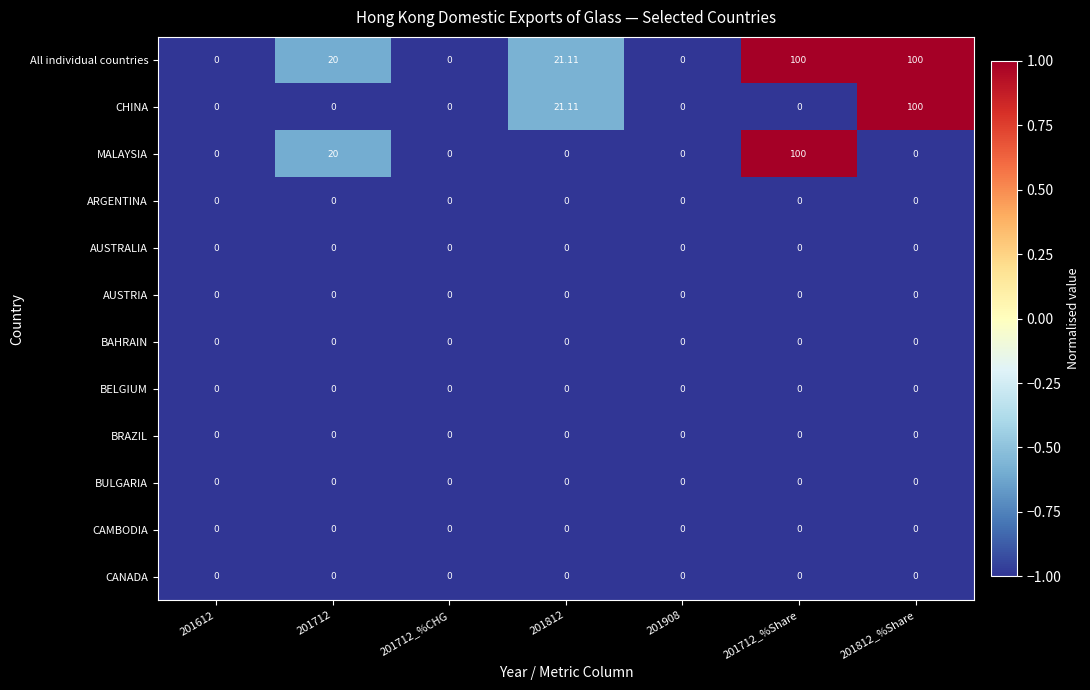

What is the total value across all series at 201712?

40.0